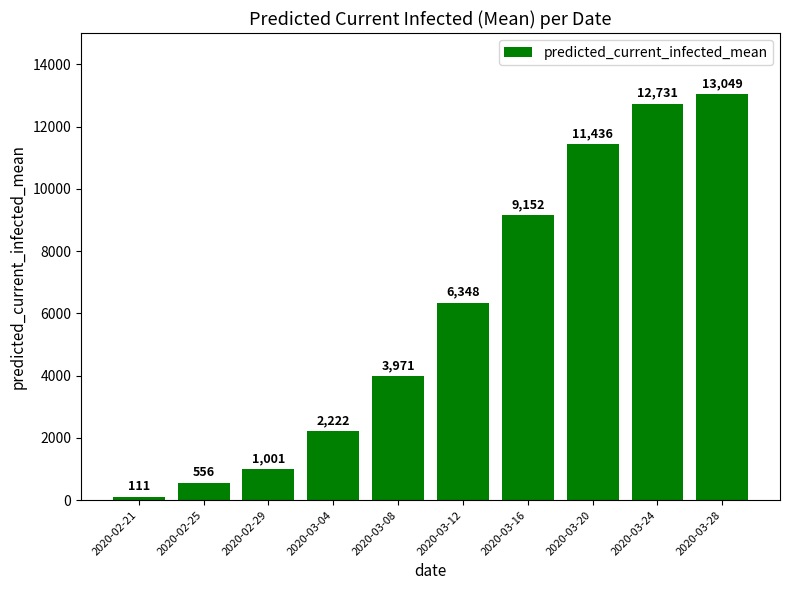

How many bars are there in total?

10